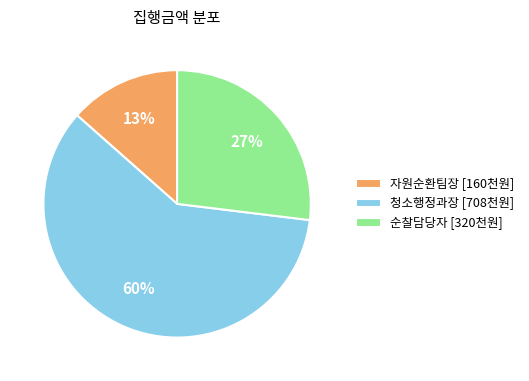

What is the ratio of the value at 순찰담당자 [320천원] to the value at 청소행정과장 [708천원]?

0.5